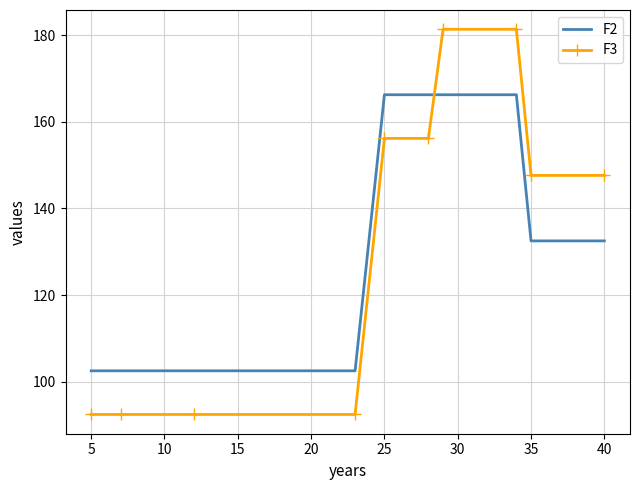

How many times do F2 and F3 cross each other?

1